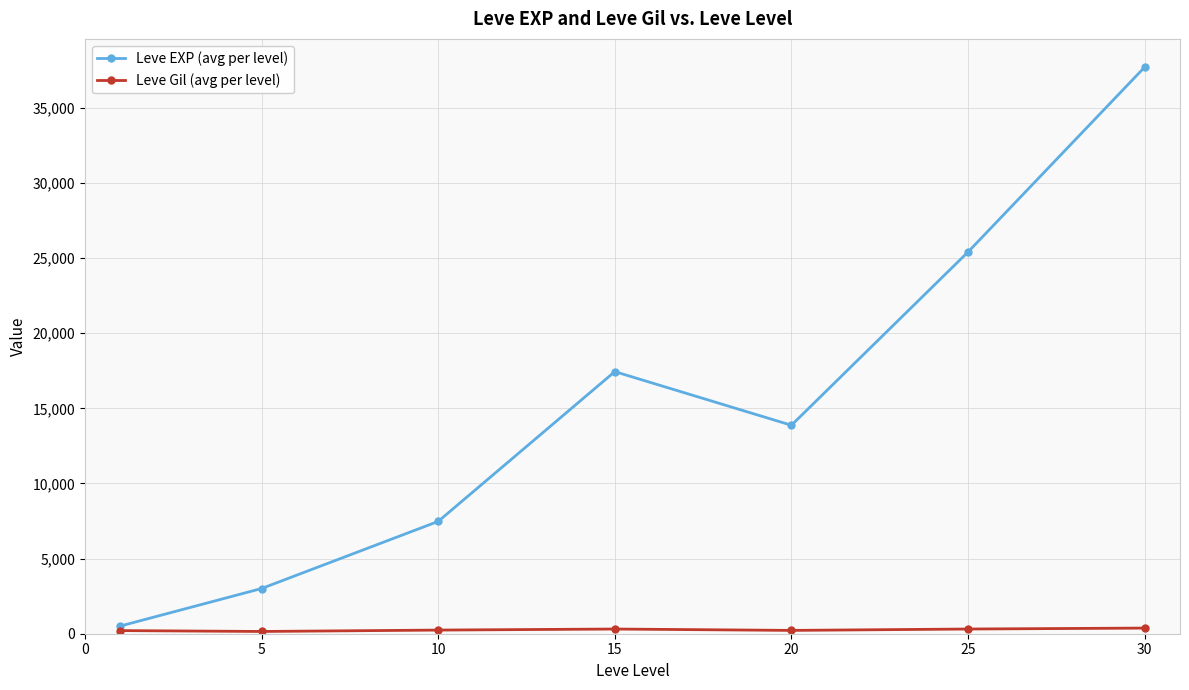

What is the value of the Leve EXP (avg per level) point at the 7th from the left?

37715.0